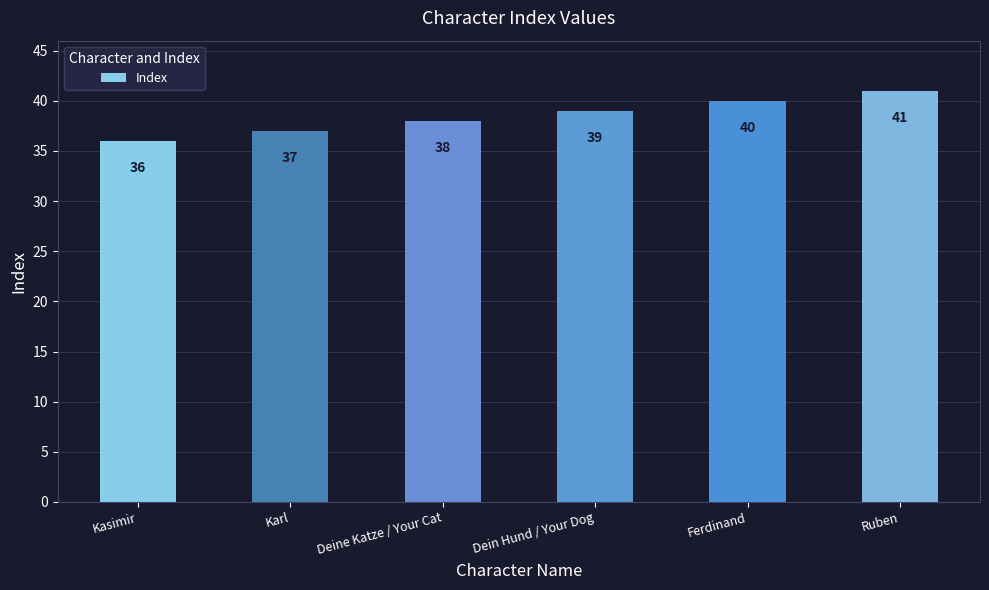

Count the number of categories in the chart.

6